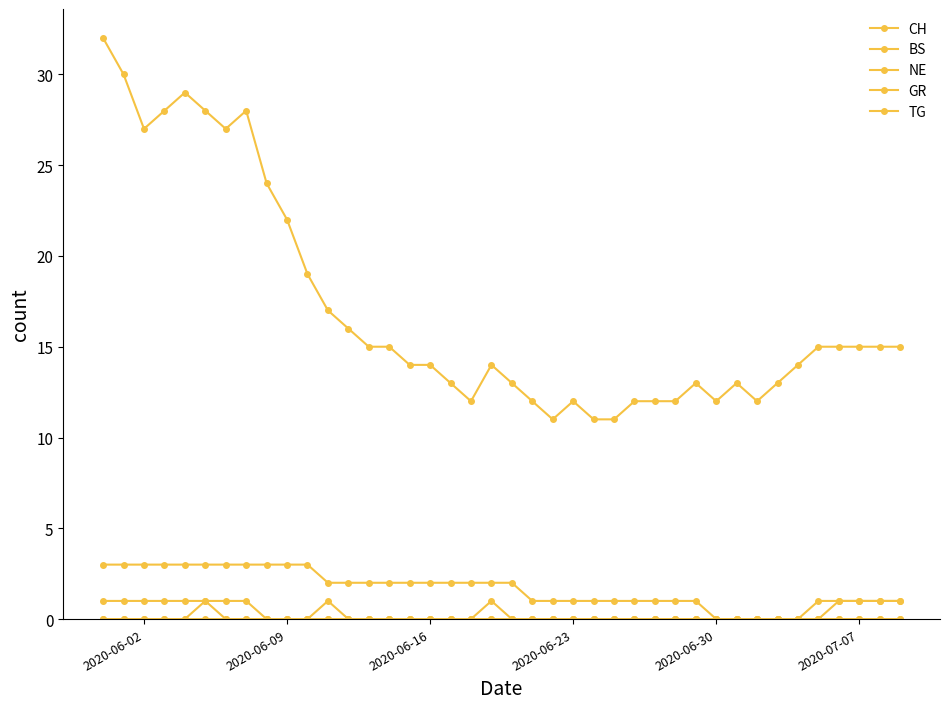

Which series has the largest total across all categories?

CH